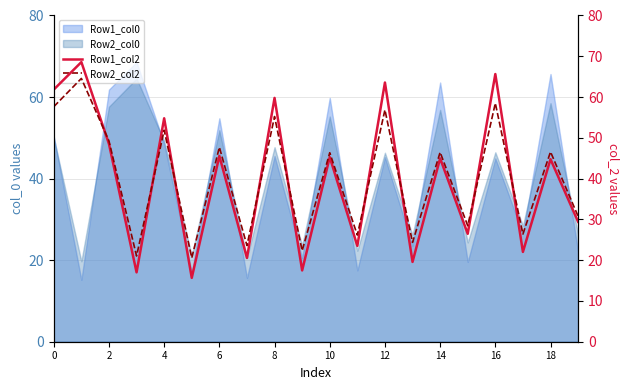

What is the label of the 20th point from the left?

19